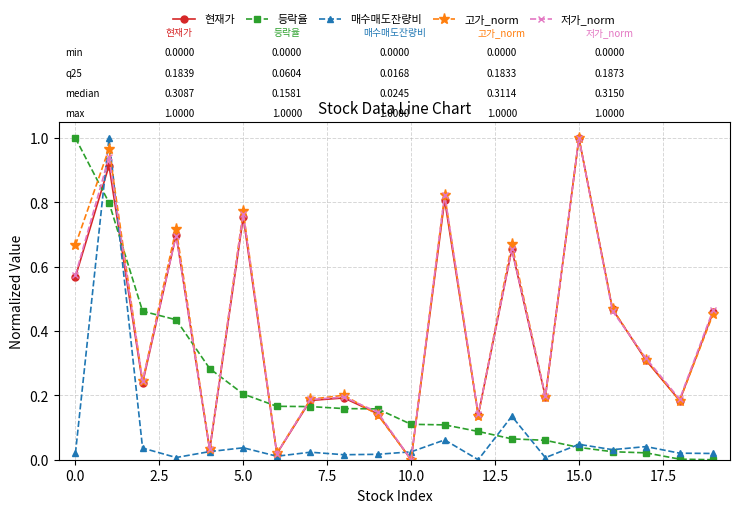

How many interior local peaks does the 고가_norm series have?

7